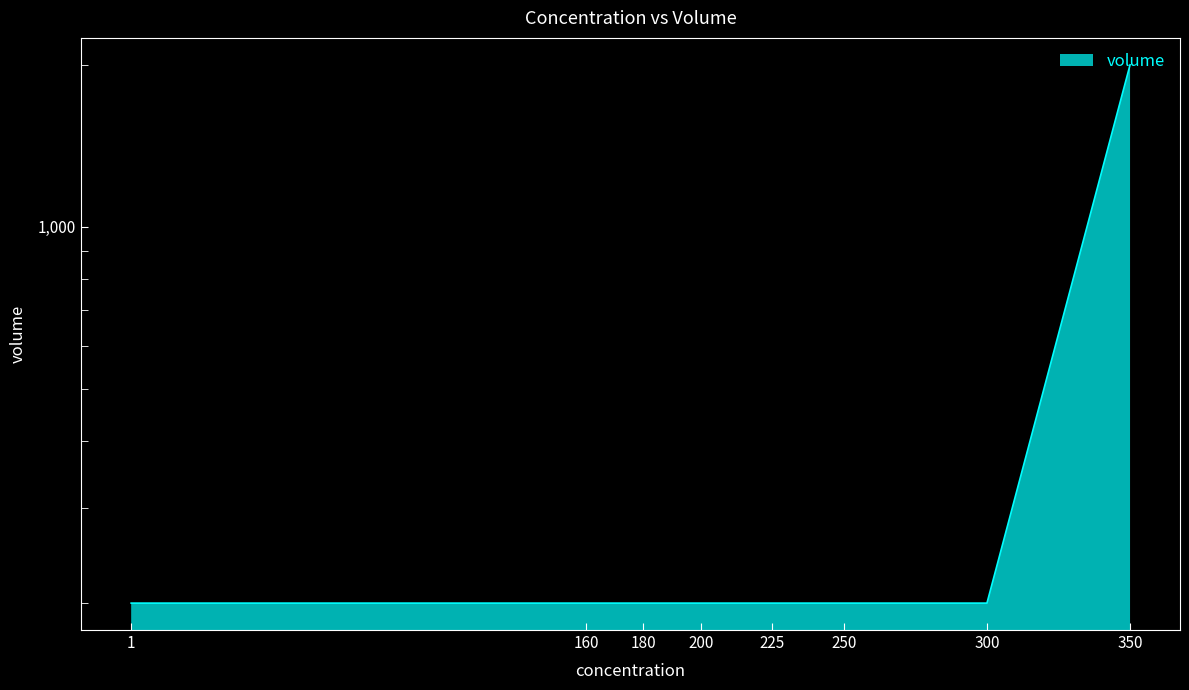

Reading left to right, what are all the values shown in this chart?

1=200	160=200	180=200	200=200	225=200	250=200	300=200	350=2000